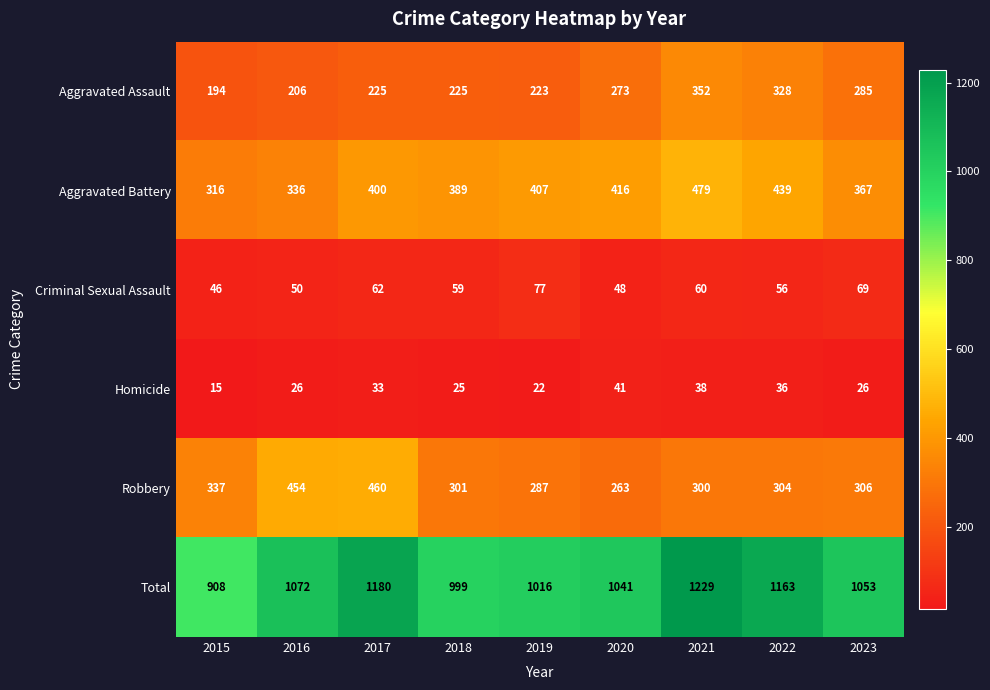

List the series in order of their peak value, lowest first.

Homicide, Criminal Sexual Assault, Aggravated Assault, Robbery, Aggravated Battery, Total